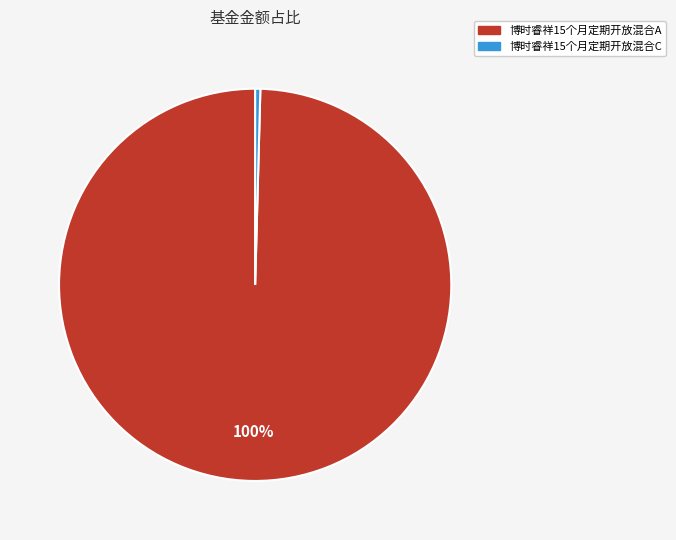

What is the largest slice in the pie chart?

博时睿祥15个月定期开放混合A